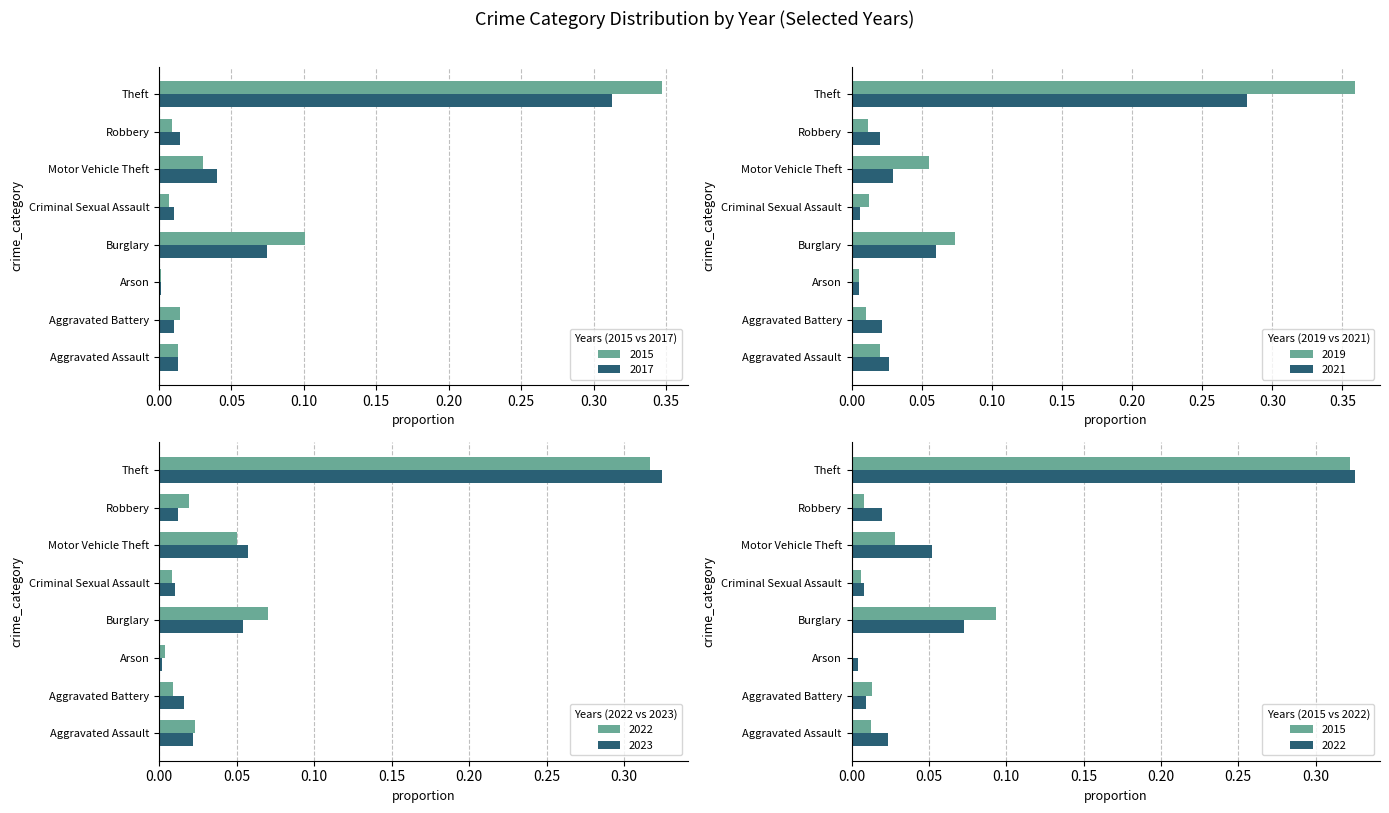

Reading right to left, what are all the values shown in this chart?

2015: Theft=0.3	Robbery=0.0	Motor Vehicle Theft=0.0	Criminal Sexual Assault=0.0	Burglary=0.1	Arson=0.0	Aggravated Battery=0.0	Aggravated Assault=0.0
2017: Theft=0.3	Robbery=0.0	Motor Vehicle Theft=0.0	Criminal Sexual Assault=0.0	Burglary=0.1	Arson=0.0	Aggravated Battery=0.0	Aggravated Assault=0.0
2019: Theft=0.4	Robbery=0.0	Motor Vehicle Theft=0.1	Criminal Sexual Assault=0.0	Burglary=0.1	Arson=0.0	Aggravated Battery=0.0	Aggravated Assault=0.0
2021: Theft=0.3	Robbery=0.0	Motor Vehicle Theft=0.0	Criminal Sexual Assault=0.0	Burglary=0.1	Arson=0.0	Aggravated Battery=0.0	Aggravated Assault=0.0
2022: Theft=0.3	Robbery=0.0	Motor Vehicle Theft=0.1	Criminal Sexual Assault=0.0	Burglary=0.1	Arson=0.0	Aggravated Battery=0.0	Aggravated Assault=0.0
2023: Theft=0.3	Robbery=0.0	Motor Vehicle Theft=0.1	Criminal Sexual Assault=0.0	Burglary=0.1	Arson=0.0	Aggravated Battery=0.0	Aggravated Assault=0.0